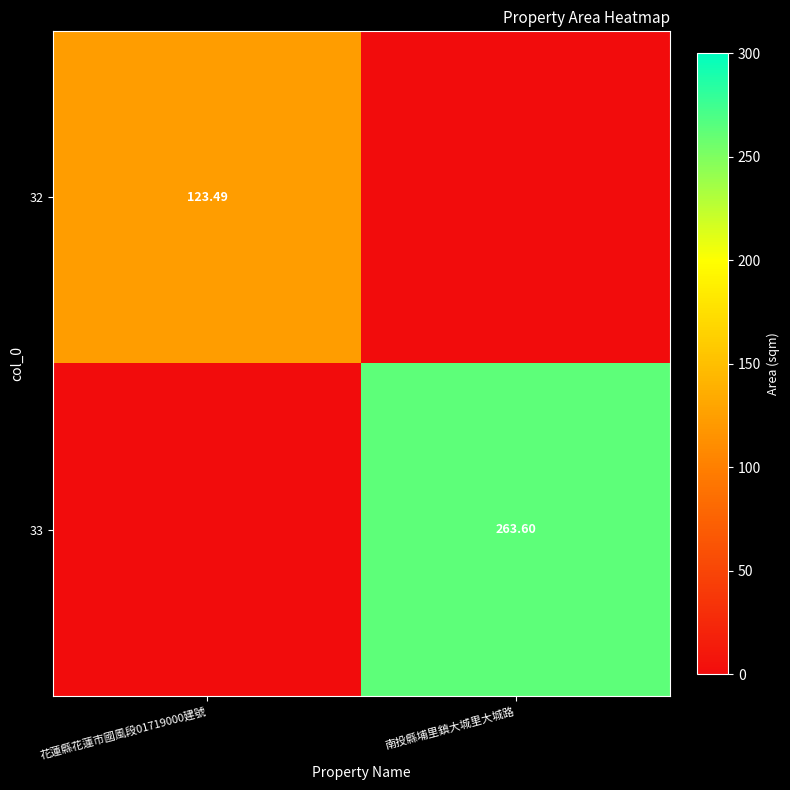

The 33 series shows -166.0 at 花蓮縣花蓮市國風段01719000建號. True or false?

False